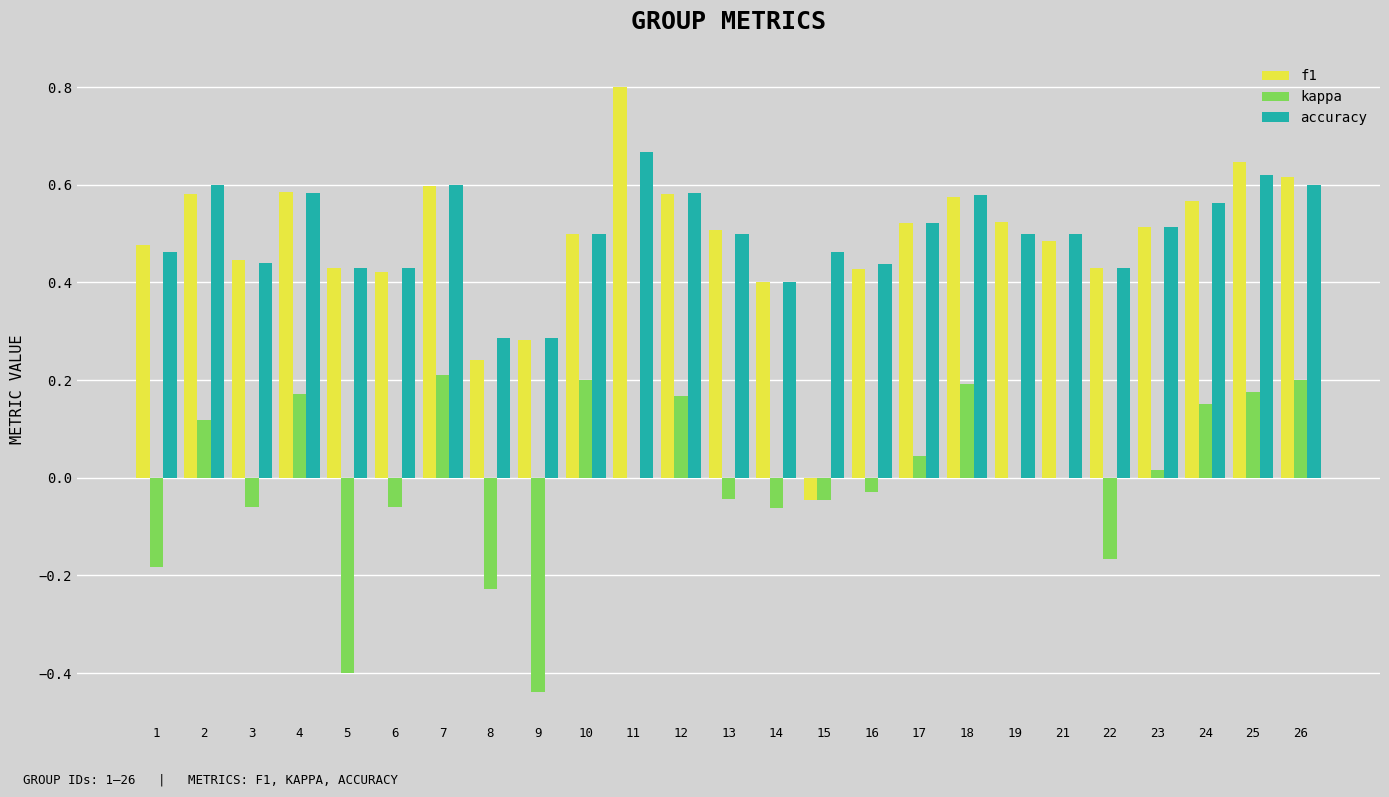

Which series changed the most between 5 and 10?

kappa